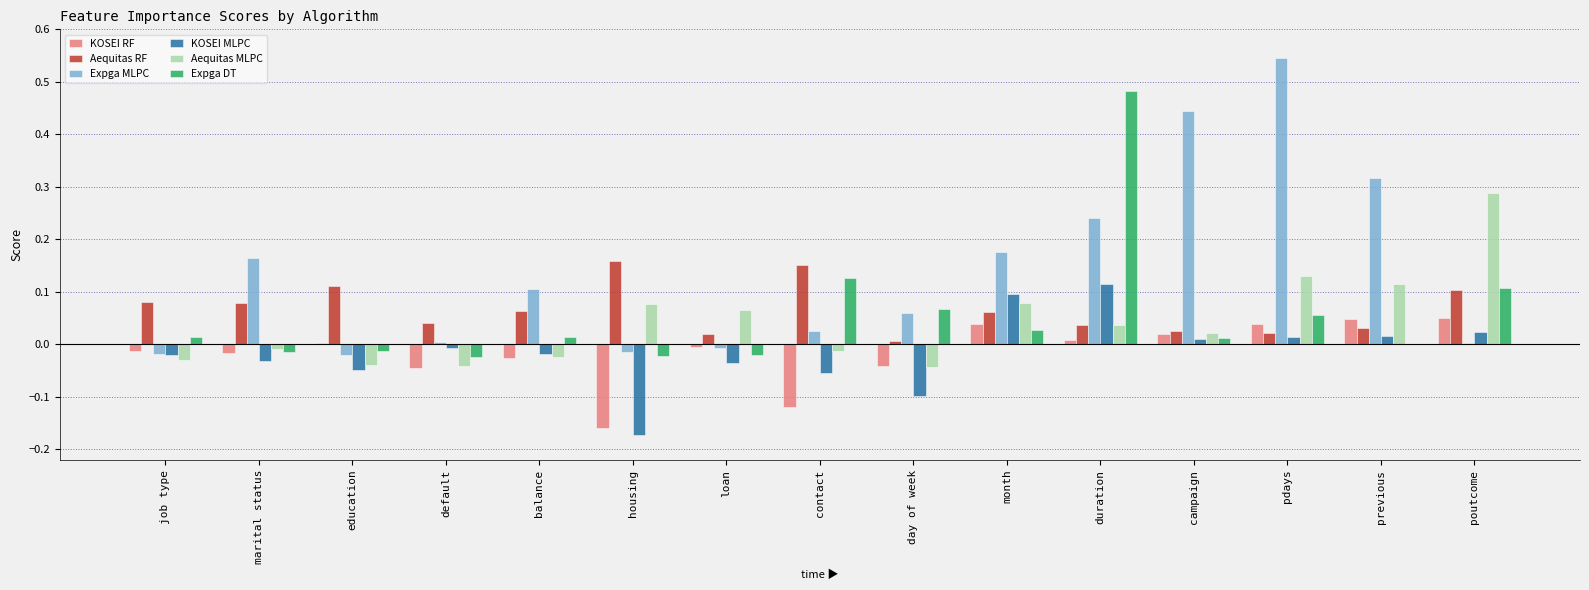

At which label does Aequitas MLPC reach its peak?

poutcome